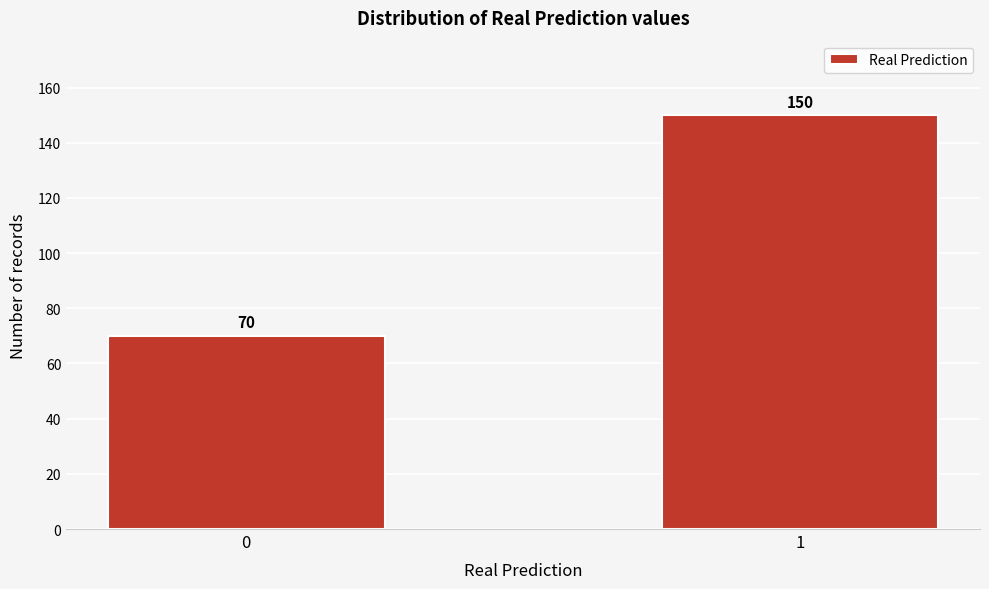

Reading right to left, what are all the values shown in this chart?

150	70